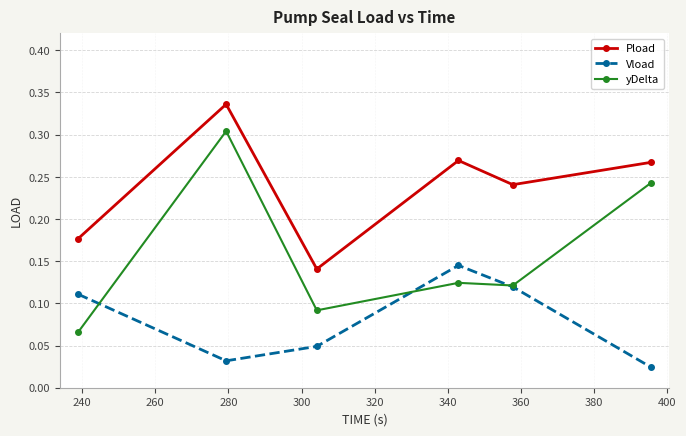

How many lines are shown in the chart?

3